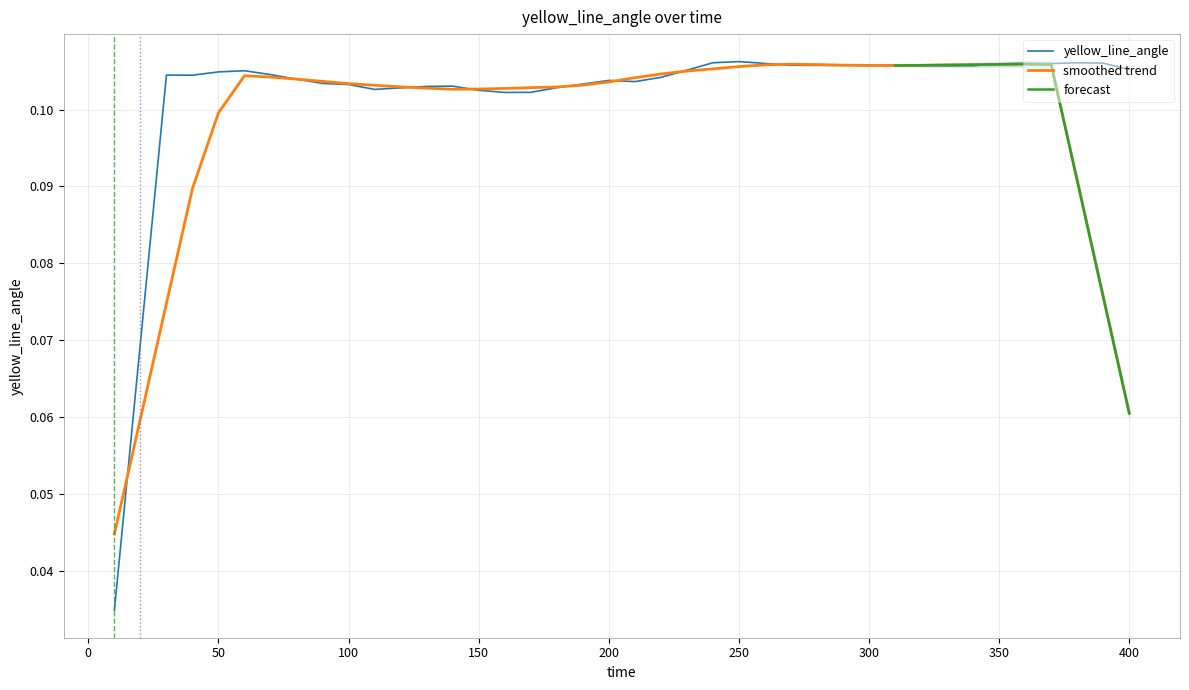

Where is the first local minimum?

40